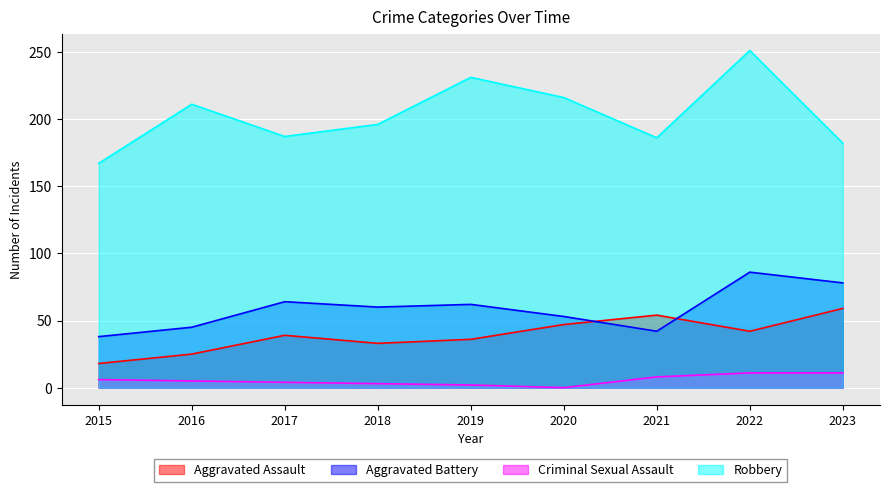

What is the difference between the maximum and second lowest values in the Robbery series?

69